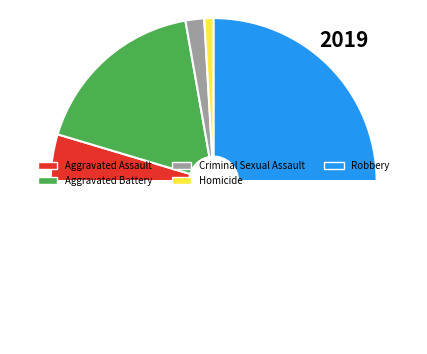

Which slice is the smallest?

Homicide